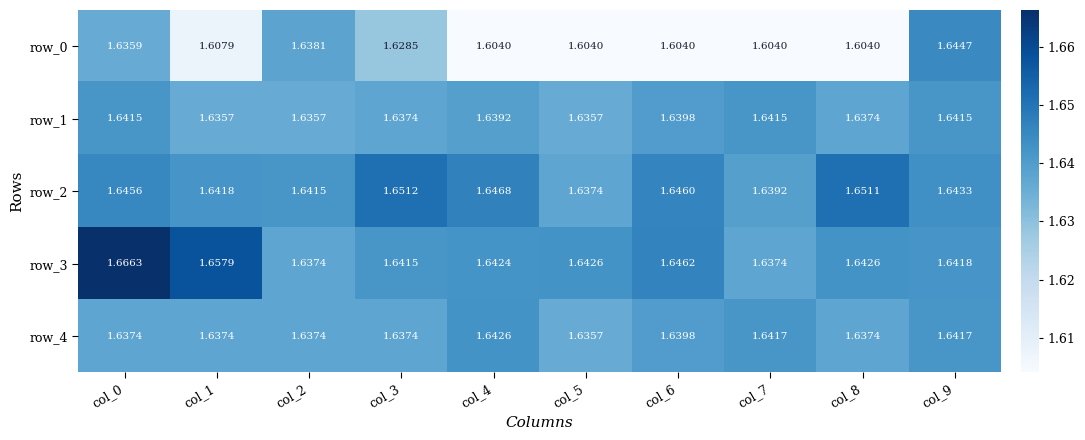

How many row_0 values are between 1 and 2?

10